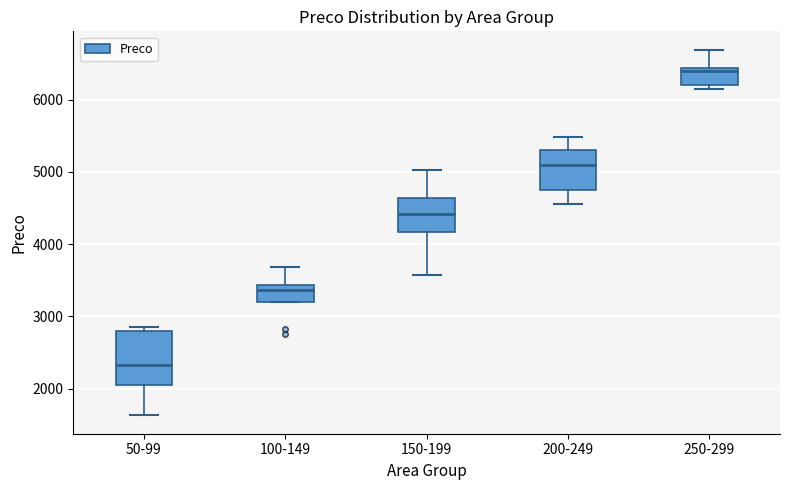

Reading left to right, transcribe this box plot: for each box, give where its median line is, the range the box spans, and where its two whiskers end, as read against the y-axis. The values are not printed on the chart, so give them approximately, as read against the axis.

50-99: median 2300, box 2000 to 2800, whiskers 1600 to 2900
100-149: median 3400 (just below the box's upper edge), box 3200 to 3400, whiskers 3200 to 3700
150-199: median 4400, box 4200 to 4600, whiskers 3600 to 5000
200-249: median 5100, box 4700 to 5300, whiskers 4500 to 5500
250-299: median 6400 (just below the box's upper edge), box 6200 to 6400, whiskers 6100 to 6700